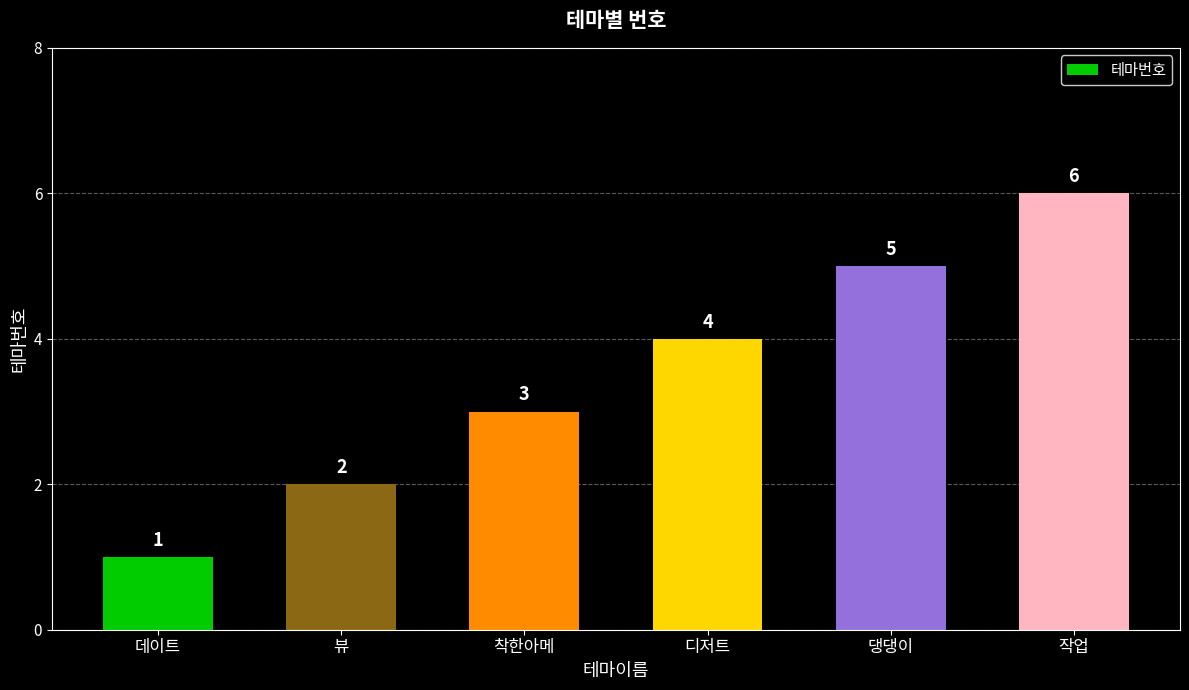

What is the approximate value at 댕댕이?

5